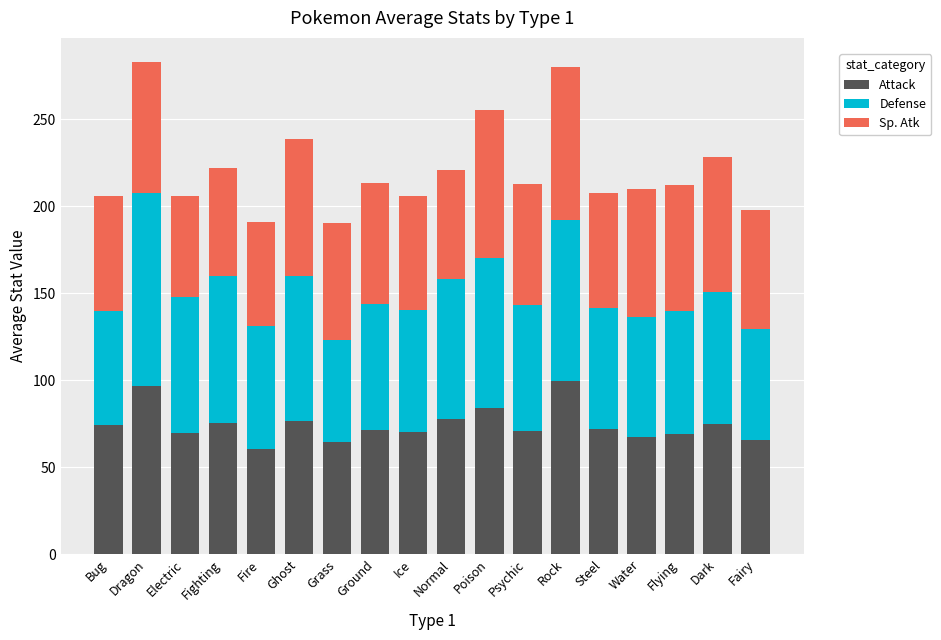

How many series are shown in this chart?

3